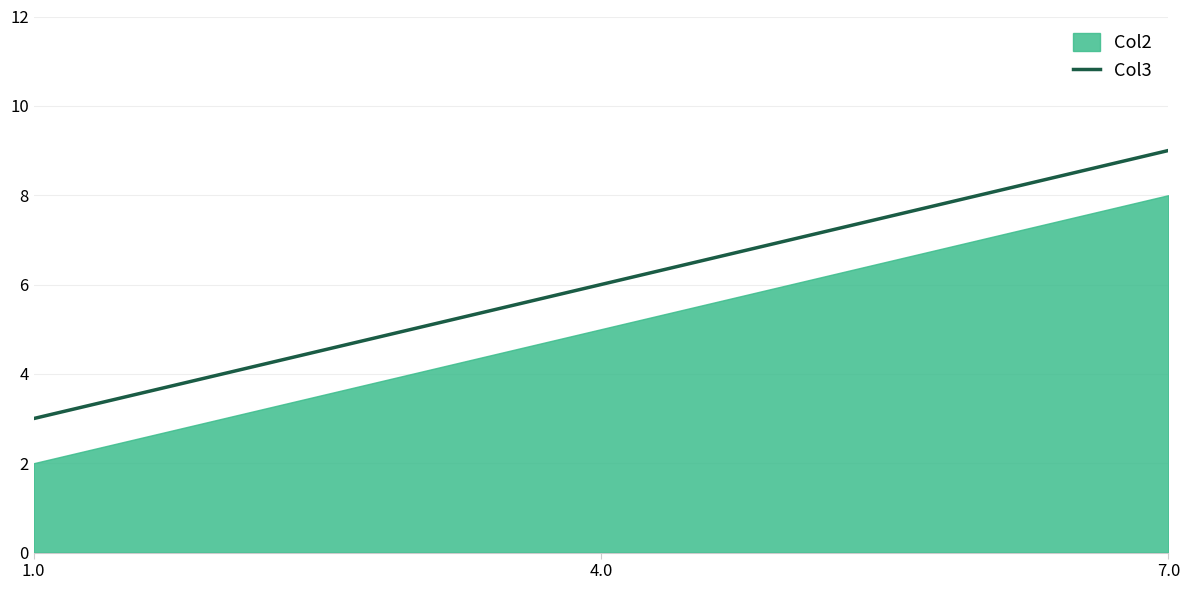

Reading left to right, extract all data points from this chart.

1.0=3	4.0=6	7.0=9